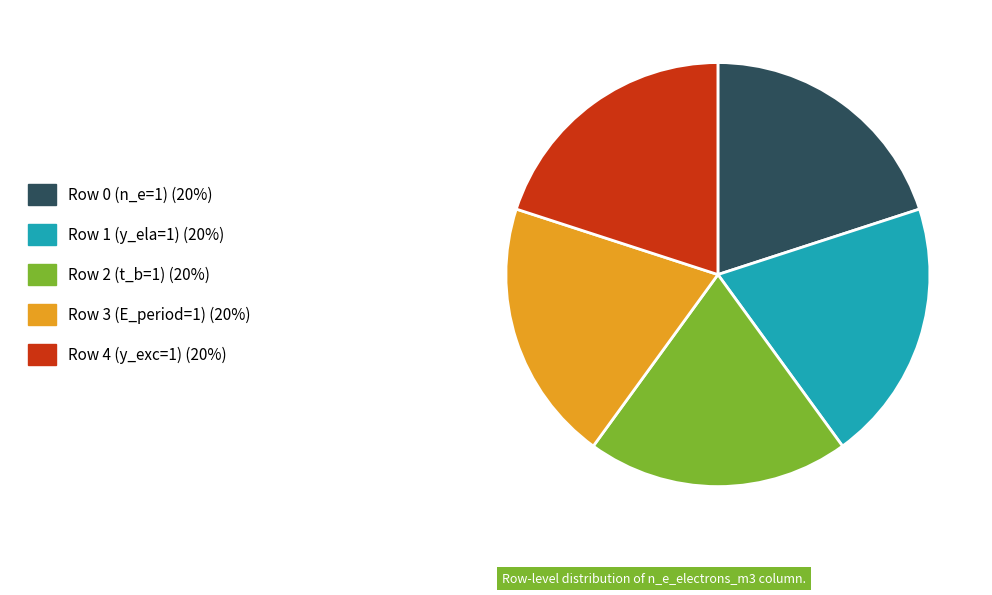

Is there a majority slice in this chart?

No